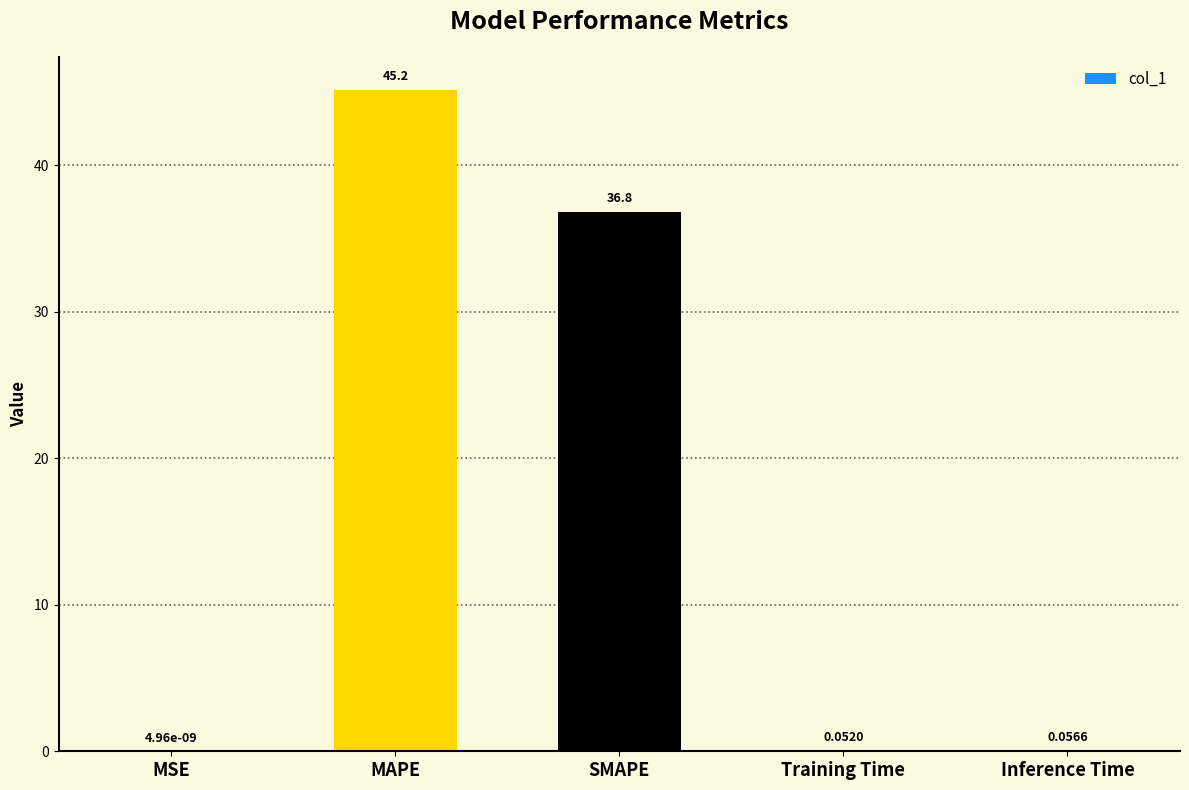

How many series are shown in this chart?

1